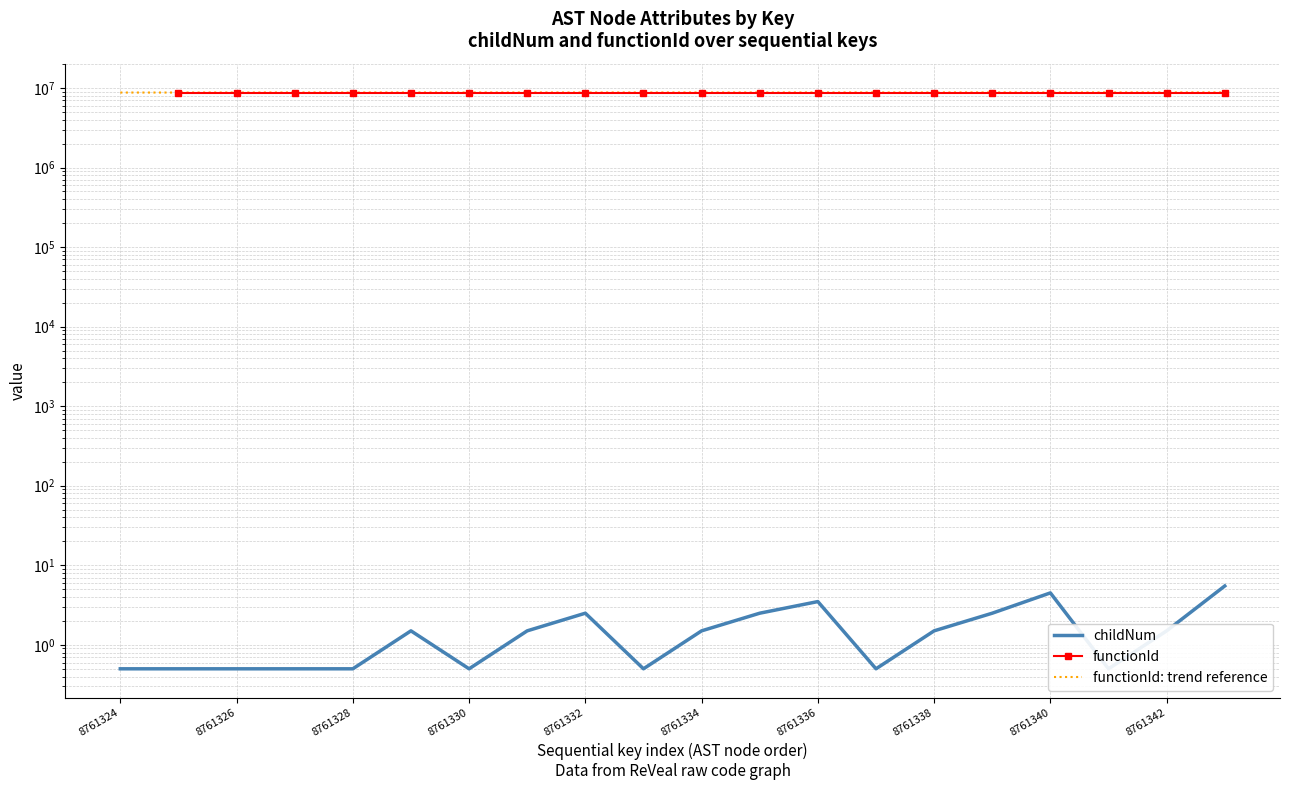

How many values in the childNum series are below 1?

9